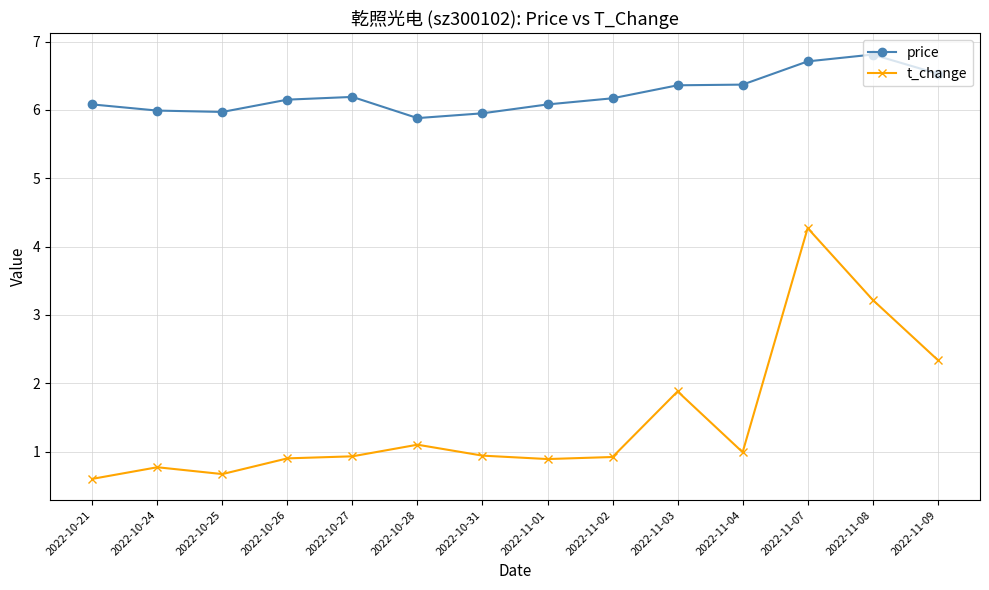

Reading right to left, extract all data points from this chart.

price: 6.5	6.8	6.7	6.4	6.4	6.2	6.1	6.0	5.9	6.2	6.2	6.0	6.0	6.1
t_change: 2.3	3.2	4.3	1.0	1.9	0.9	0.9	0.9	1.1	0.9	0.9	0.7	0.8	0.6